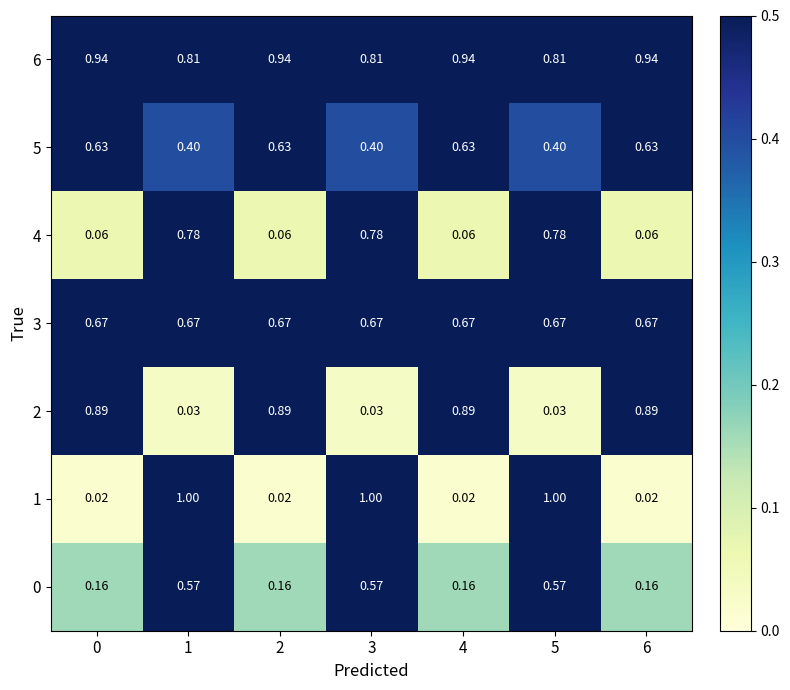

Is the value of 5 at 2 greater than the value of 1 at 5?

No